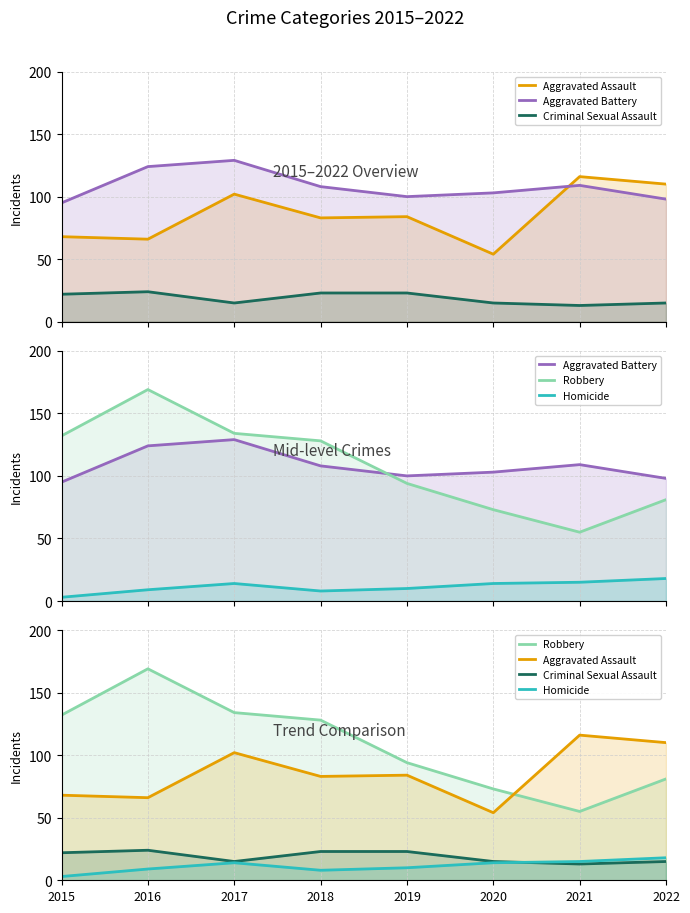

At which category is the sum across all series the highest?

2017